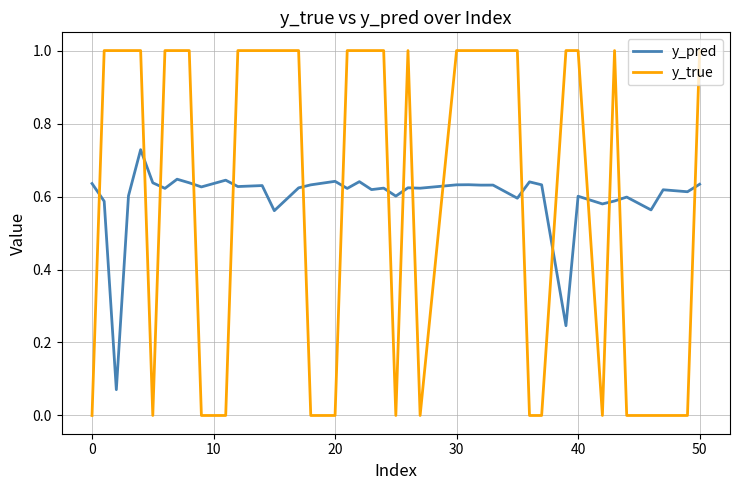

How many intersections are there between y_true and y_pred?

17